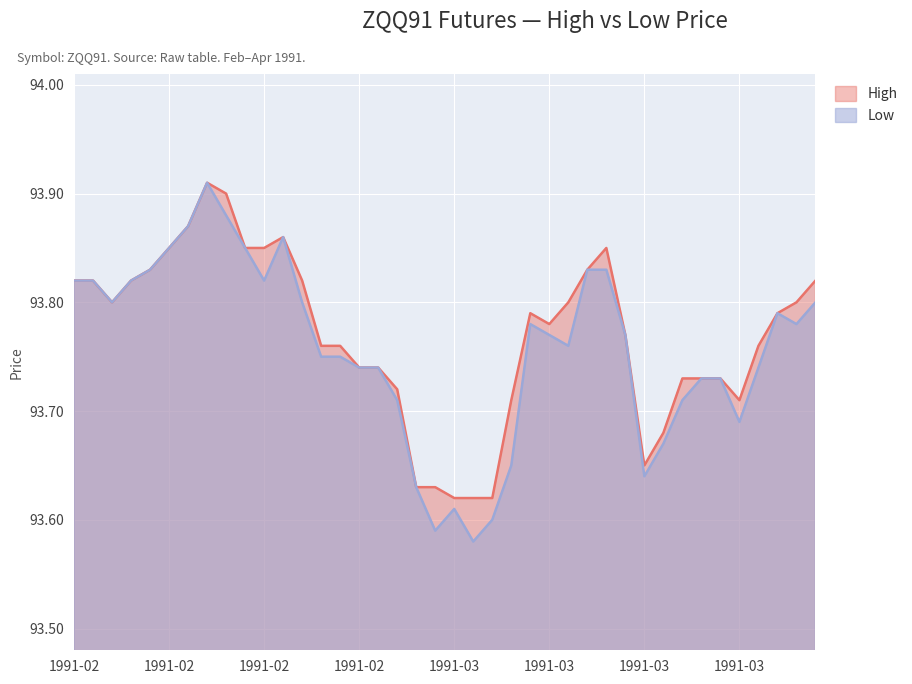

What is the maximum value for High?

93.9